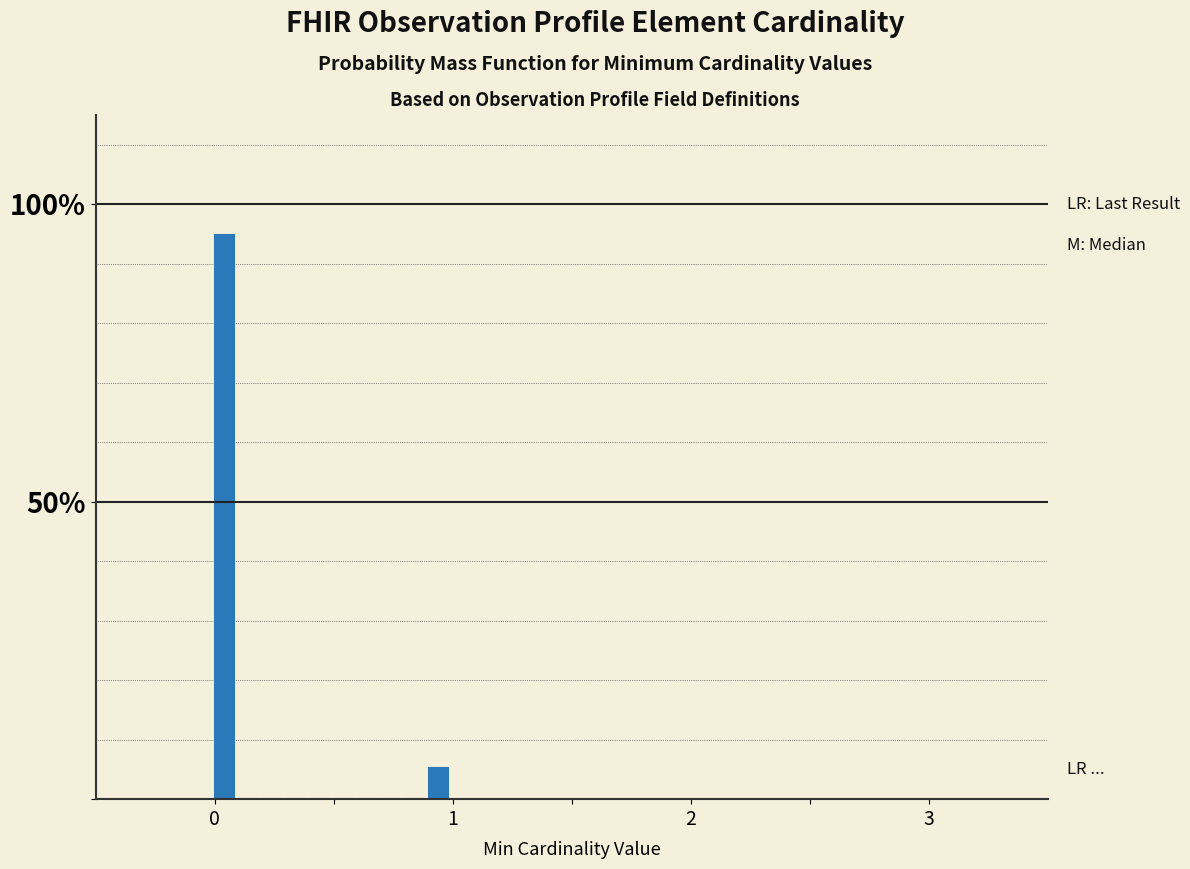

Read against the x-axis, roughly where is the centre of the tallest bar?

0.0